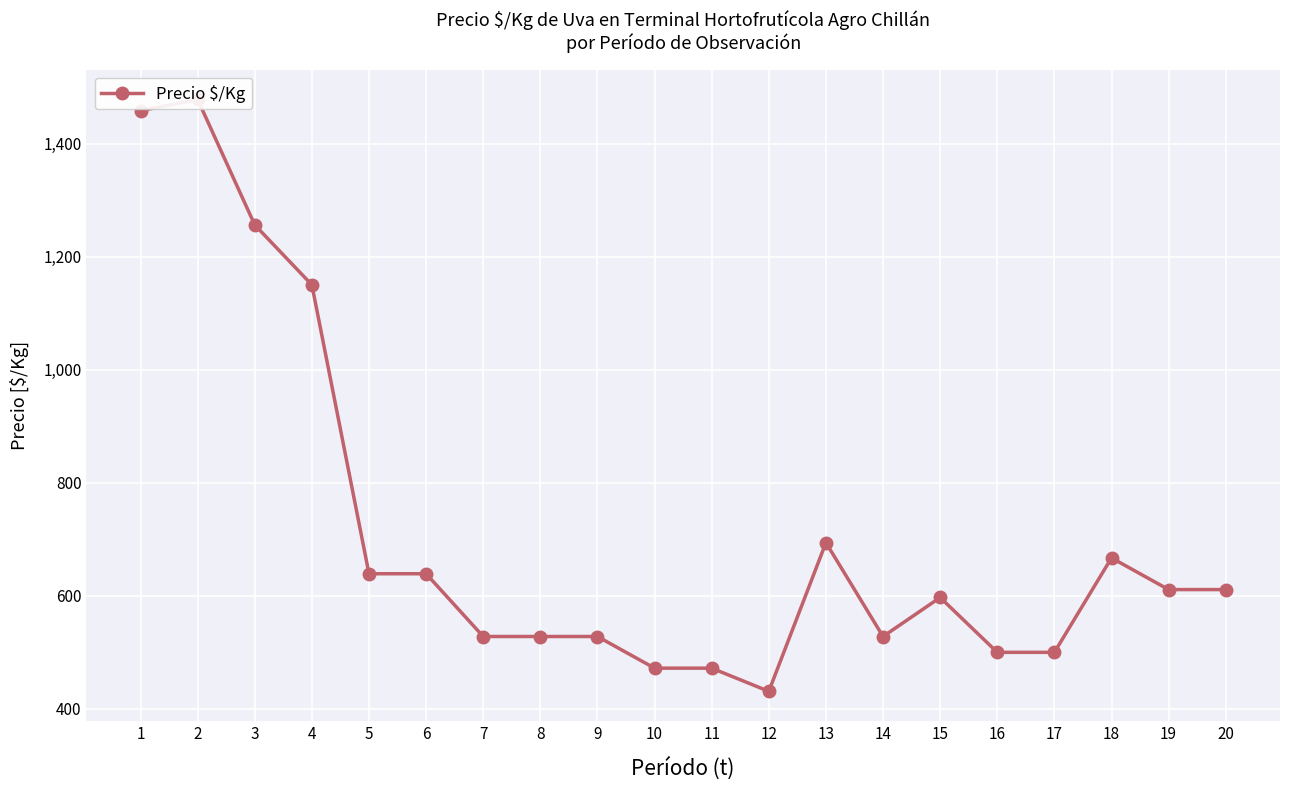

What is the change in value from 14 to 17?

-28